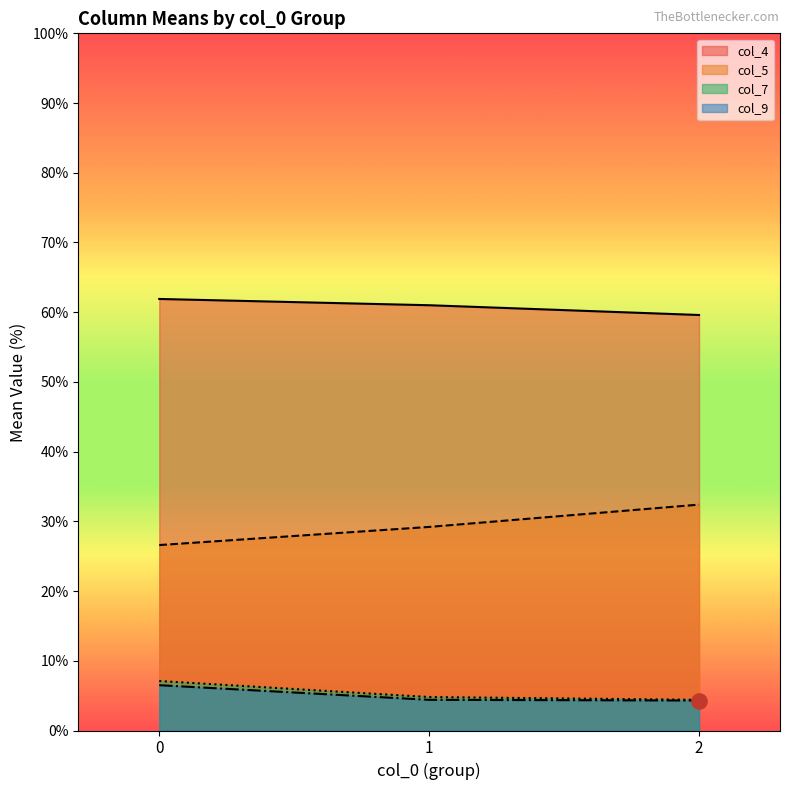

Which series reaches the minimum Y coordinate?

col_9